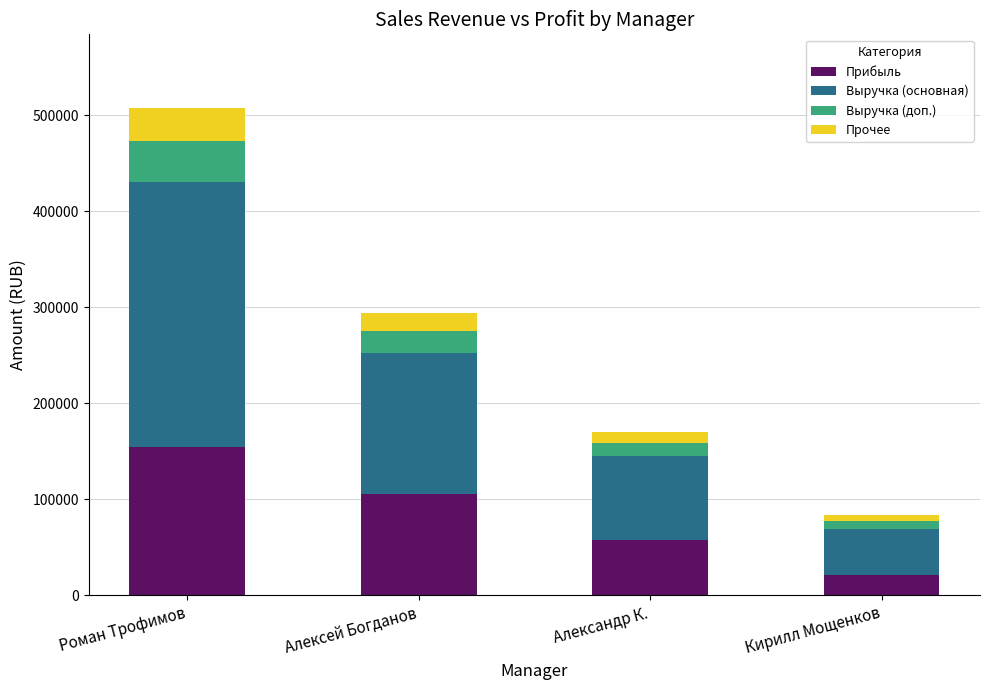

Is it true that Прибыль equals 207980.8 at Роман Трофимов?

False